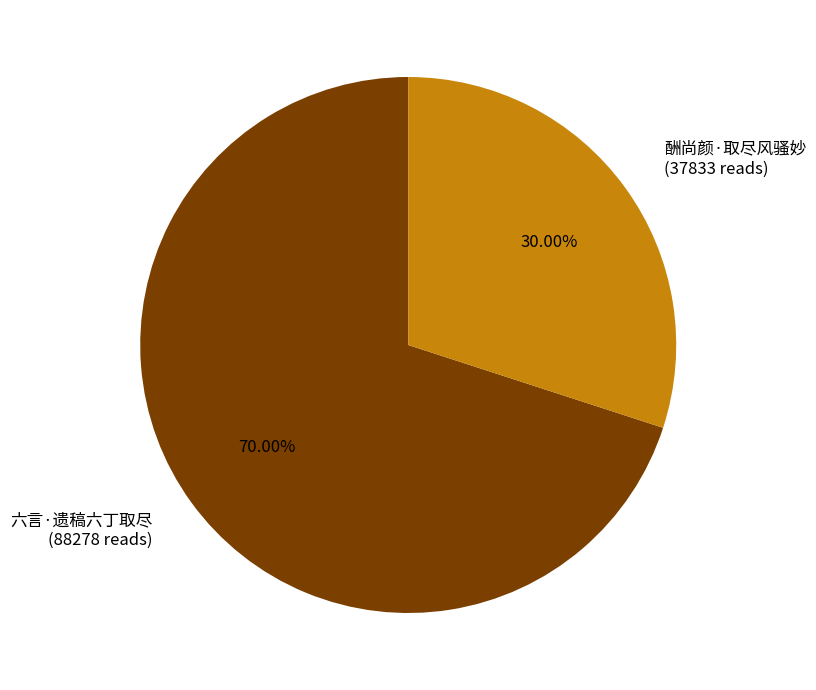

Which category has the biggest portion of the pie?

六言·遗稿六丁取尽